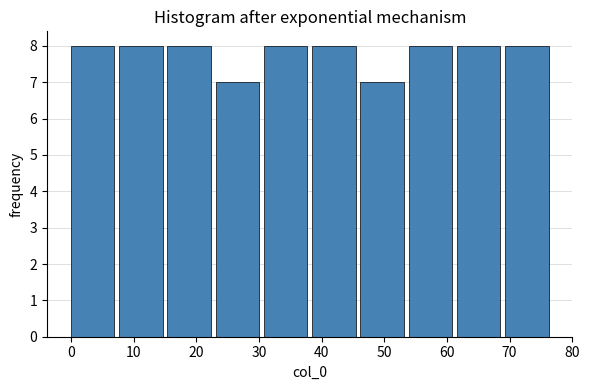

Reading left to right, transcribe this chart: for each bar, give the range it covers on the x-axis and its height. Neither the bar edges nor the heights are printed on the chart, so give them approximately, as read against the axes.

0.0 to 7.7: 8
7.7 to 15.4: 8
15.4 to 23.1: 8
23.1 to 30.8: 7
30.8 to 38.5: 8
38.5 to 46.2: 8
46.2 to 53.9: 7
53.9 to 61.6: 8
61.6 to 69.3: 8
69.3 to 77.0: 8